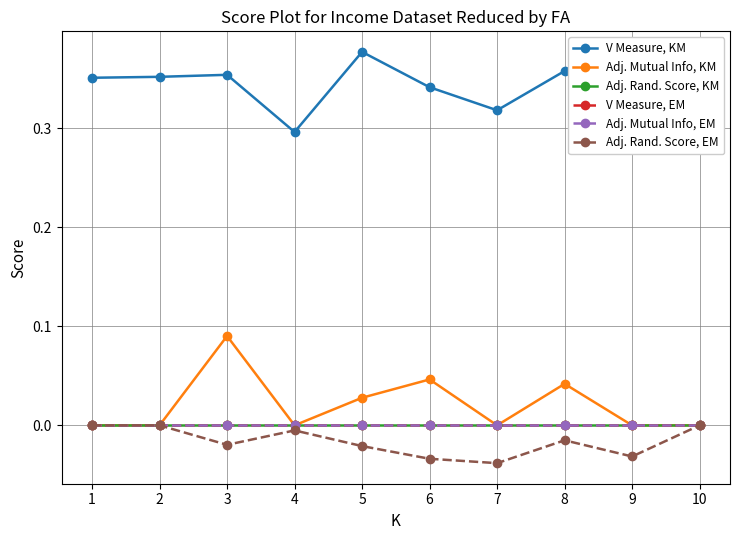

Reading left to right, list all the values displayed in this chart.

V Measure, KM: 0.4	0.4	0.4	0.3	0.4	0.3	0.3	0.4	0.3	0.3
Adj. Mutual Info, KM: 0.0	0.0	0.1	0.0	0.0	0.0	0.0	0.0	0.0	0.0
Adj. Rand. Score, KM: 0.0	0.0	0.0	0.0	0.0	0.0	0.0	0.0	0.0	0.0
V Measure, EM: 0.0	0.0	0.0	0.0	0.0	0.0	0.0	0.0	0.0	0.0
Adj. Mutual Info, EM: 0.0	0.0	0.0	0.0	0.0	0.0	0.0	0.0	0.0	0.0
Adj. Rand. Score, EM: 0.0	0.0	-0.0	-0.0	-0.0	-0.0	-0.0	-0.0	-0.0	0.0